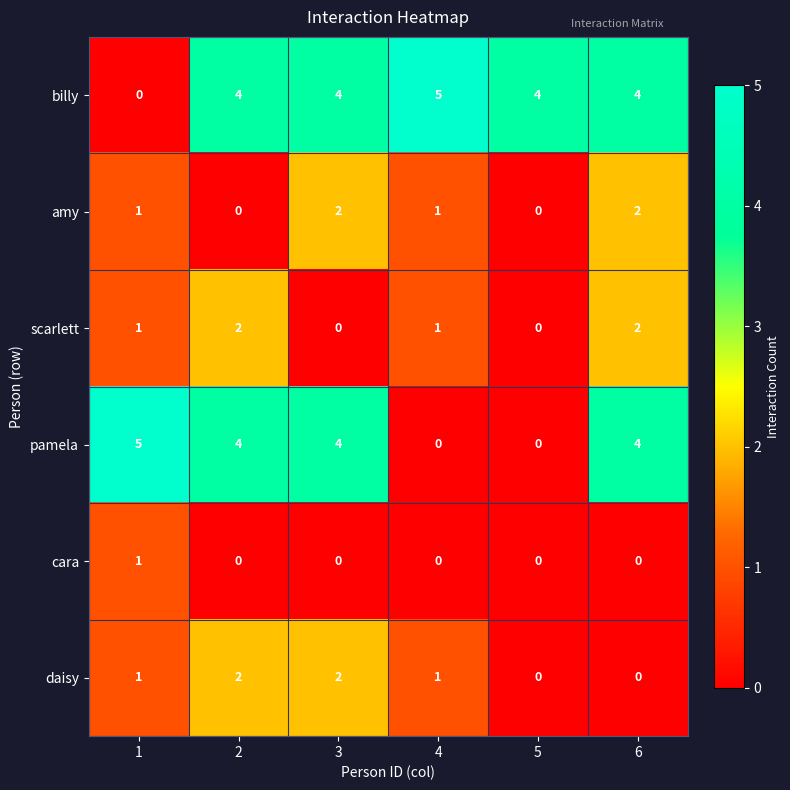

At how many categories does at least one series exceed 0?

6